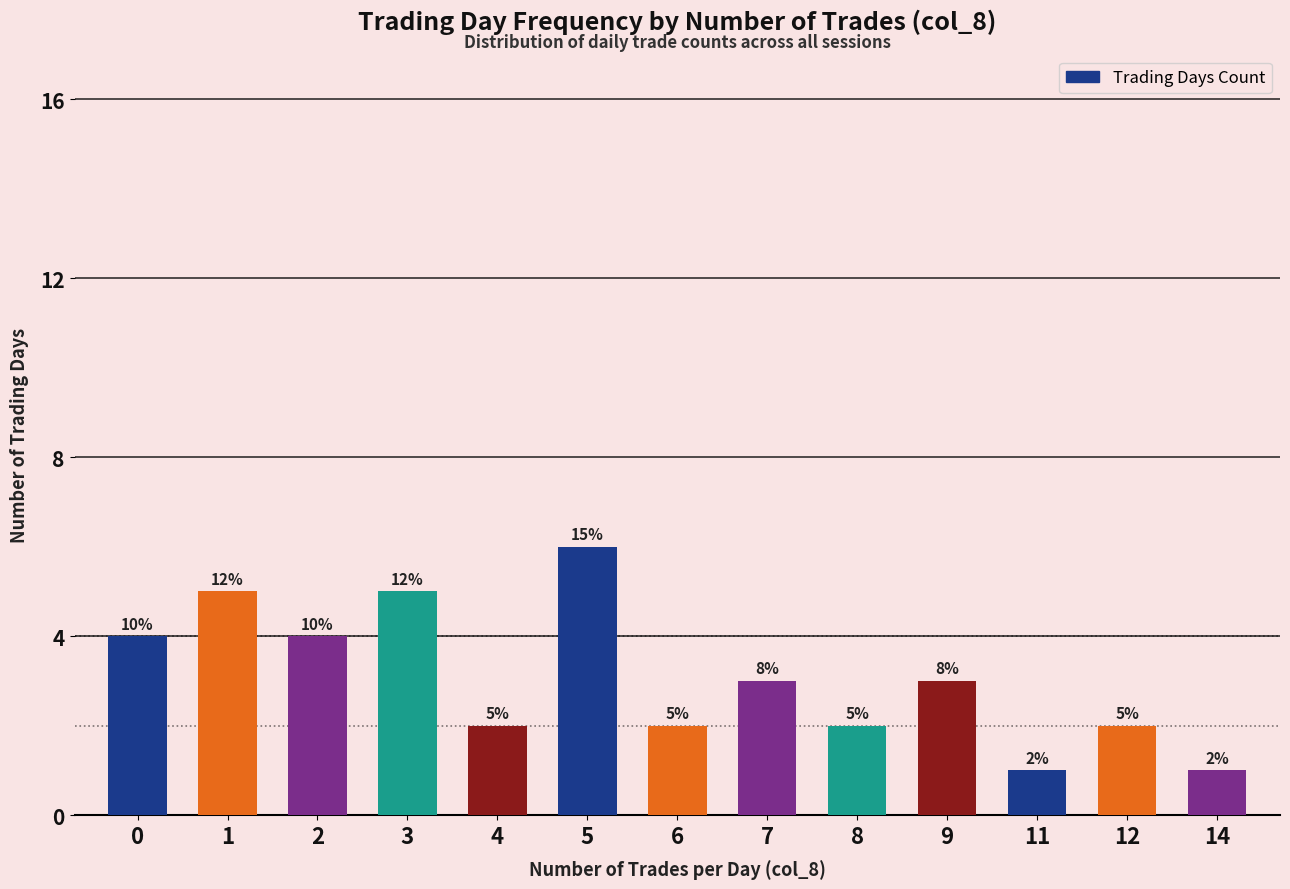

Does the chart contain any negative values?

No